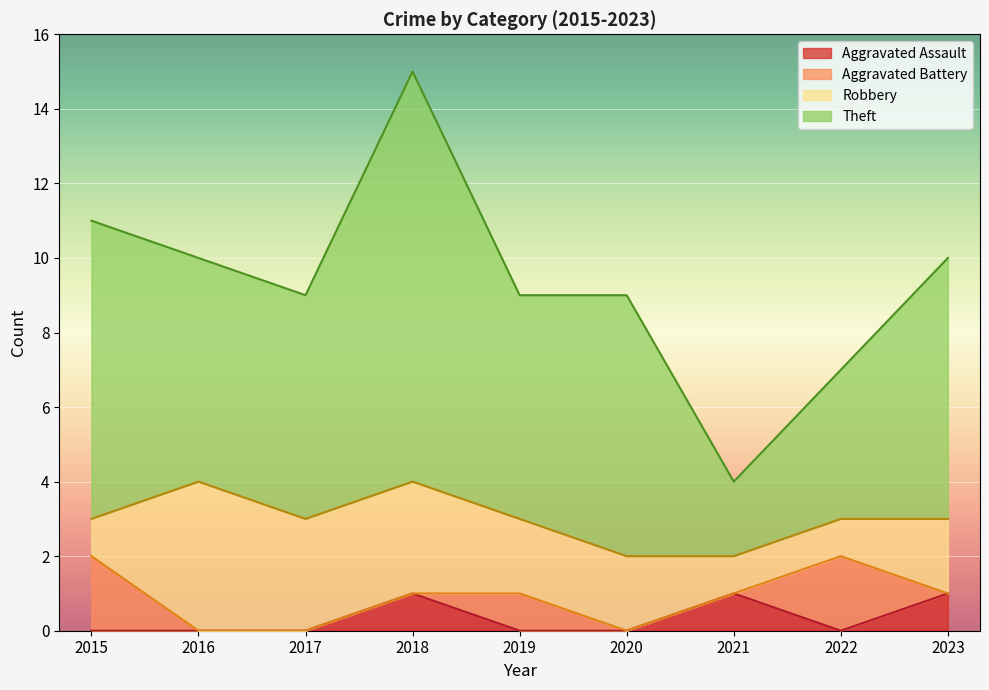

How many interior local valleys does the Aggravated Assault series have?

1